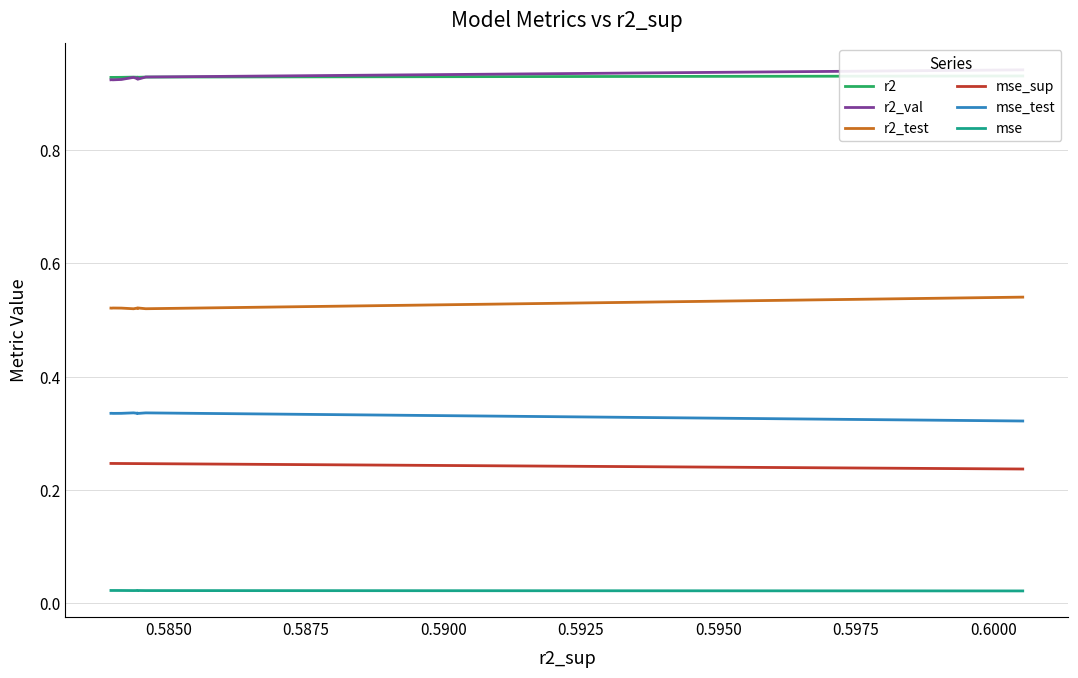

What is the maximum value for r2?

0.9